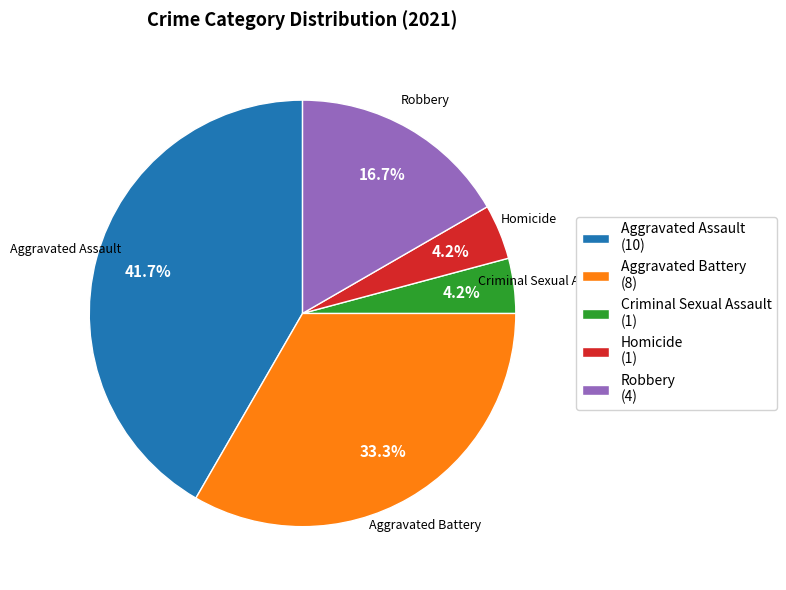

Between Homicide and Aggravated Battery, which is larger?

Aggravated Battery